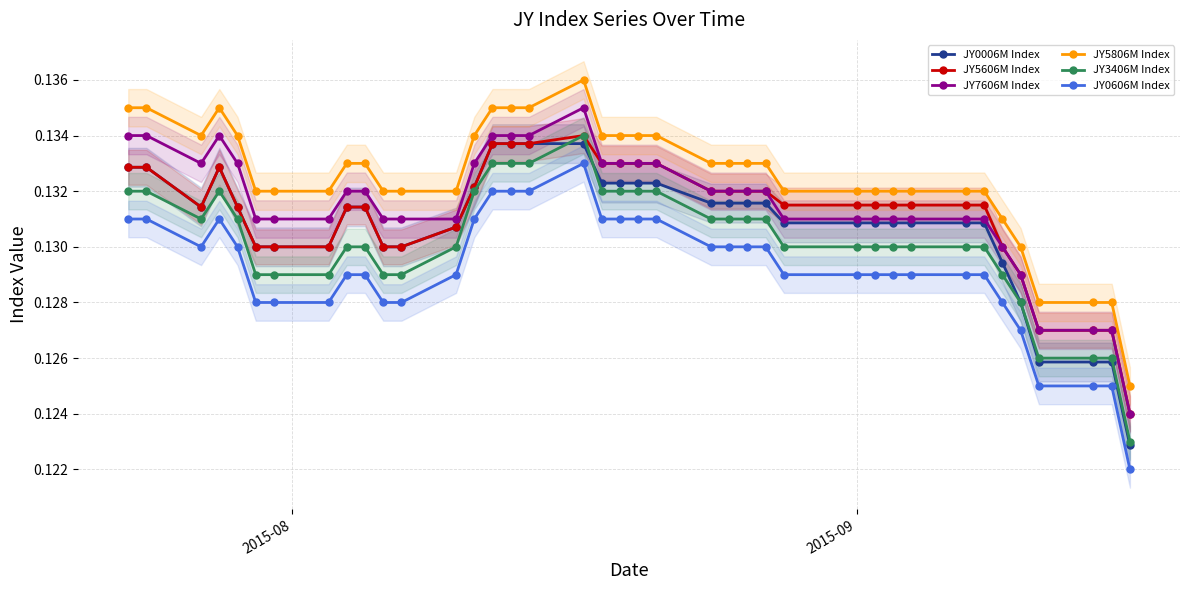

True or false: JY3406M Index and JY7606M Index cross at least once.

False